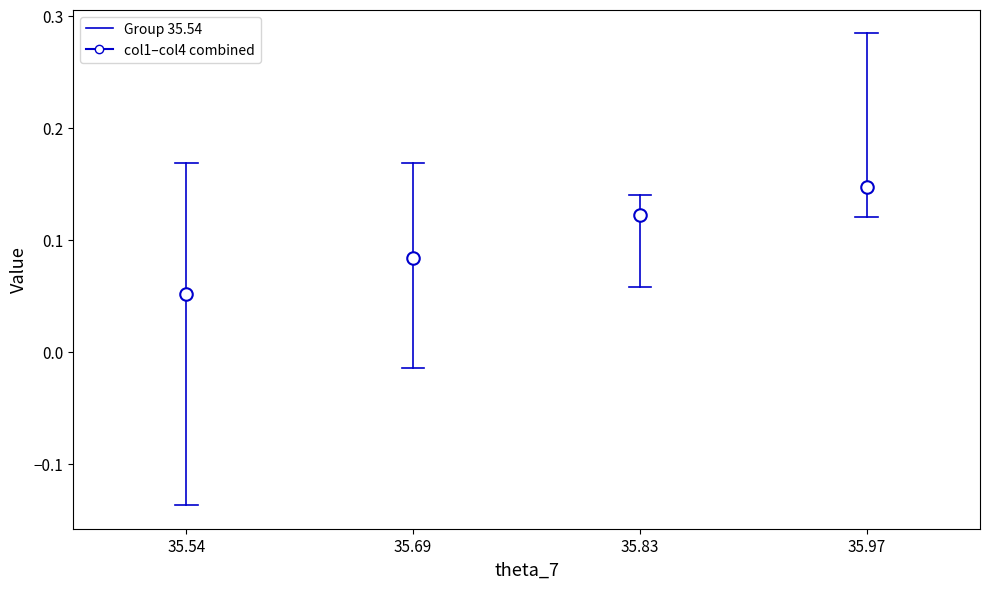

Reading left to right, transcribe this box plot: for each box, give where its median line is, the range the box spans, and where its two whiskers end, as read against the y-axis. The values are not printed on the chart, so give them approximately, as read against the axis.

35.54: median 0.05, box -0.04 to 0.14, whiskers -0.14 to 0.17
35.69: median 0.08, box 0.02 to 0.13, whiskers -0.01 to 0.17
35.83: median 0.12, box 0.10 to 0.13, whiskers 0.06 to 0.14
35.97: median 0.15, box 0.13 to 0.20, whiskers 0.12 to 0.28